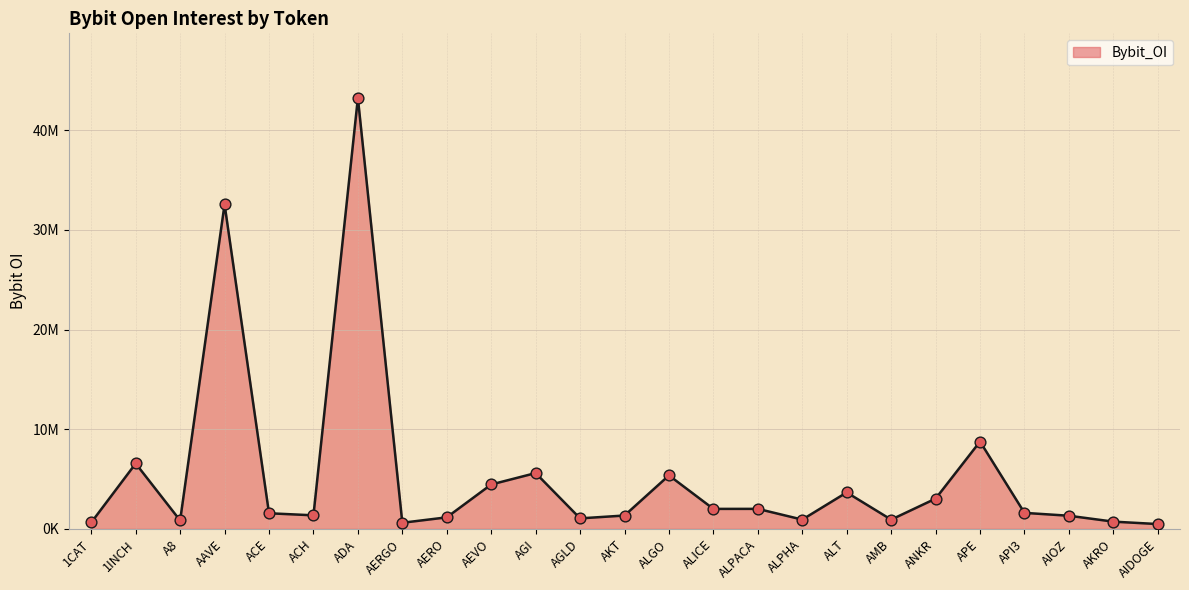

What is the change in value from ALICE to APE?

+6755989